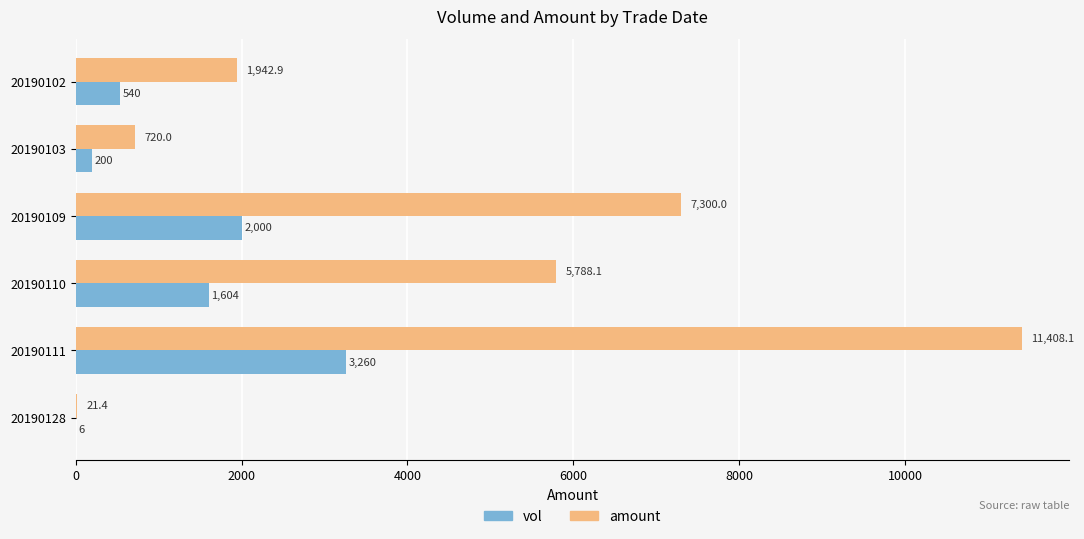

What is the sum of all vol values?

7610.0